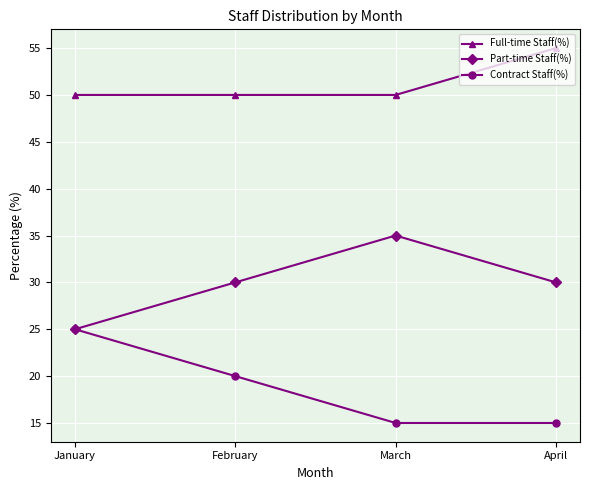

True or false: Part-time Staff(%) and Full-time Staff(%) cross at least once.

False